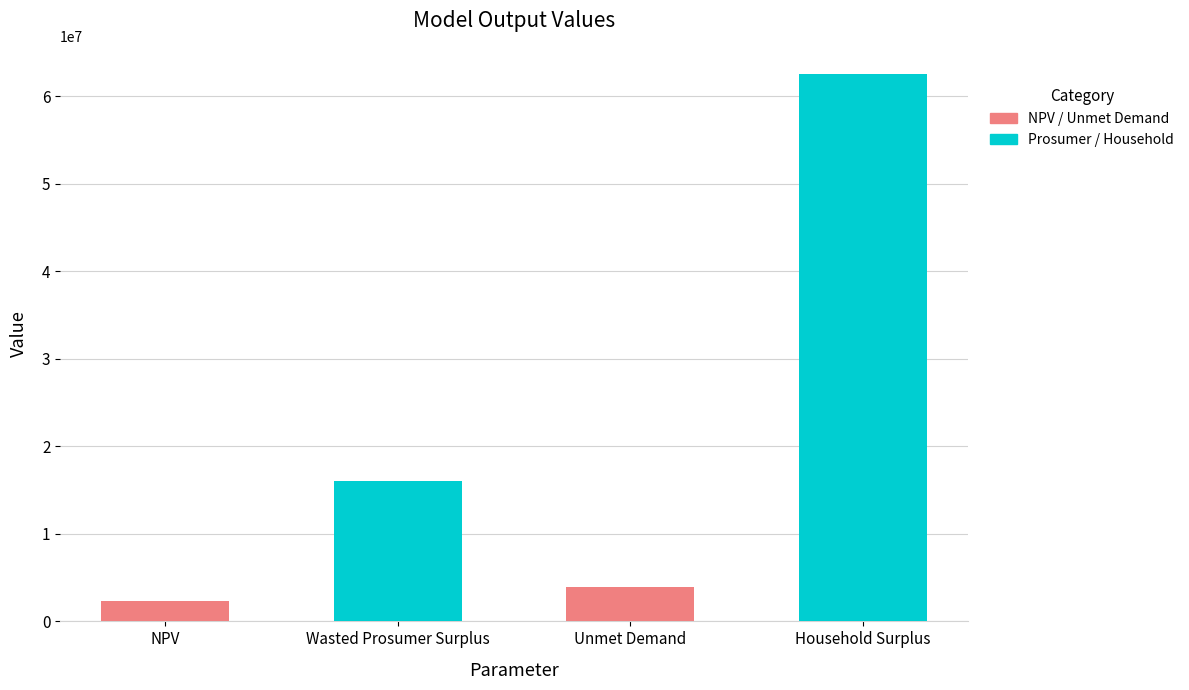

Between NPV and Wasted Prosumer Surplus, which is larger?

Wasted Prosumer Surplus